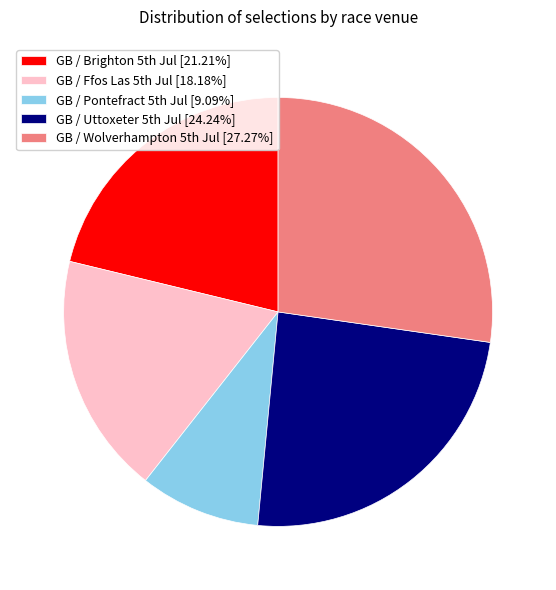

Is there a majority slice in this chart?

No